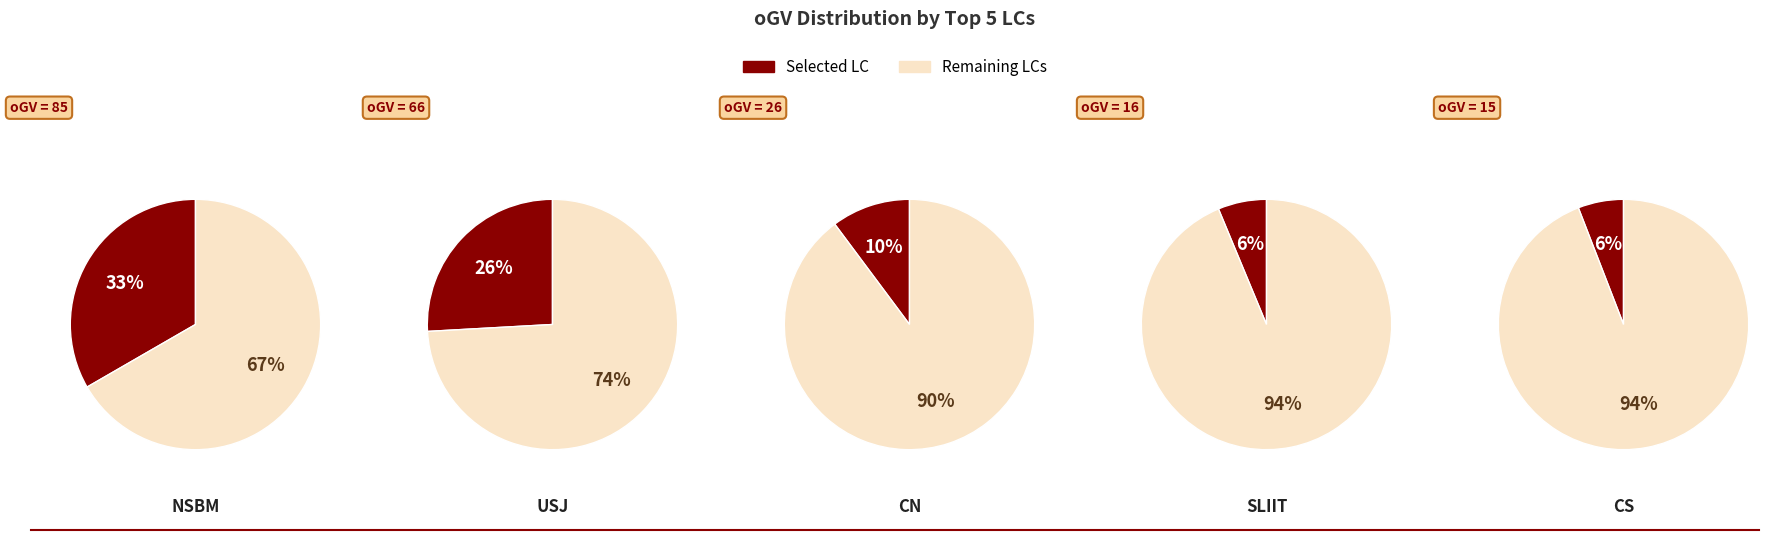

How many segments does this pie chart have?

10